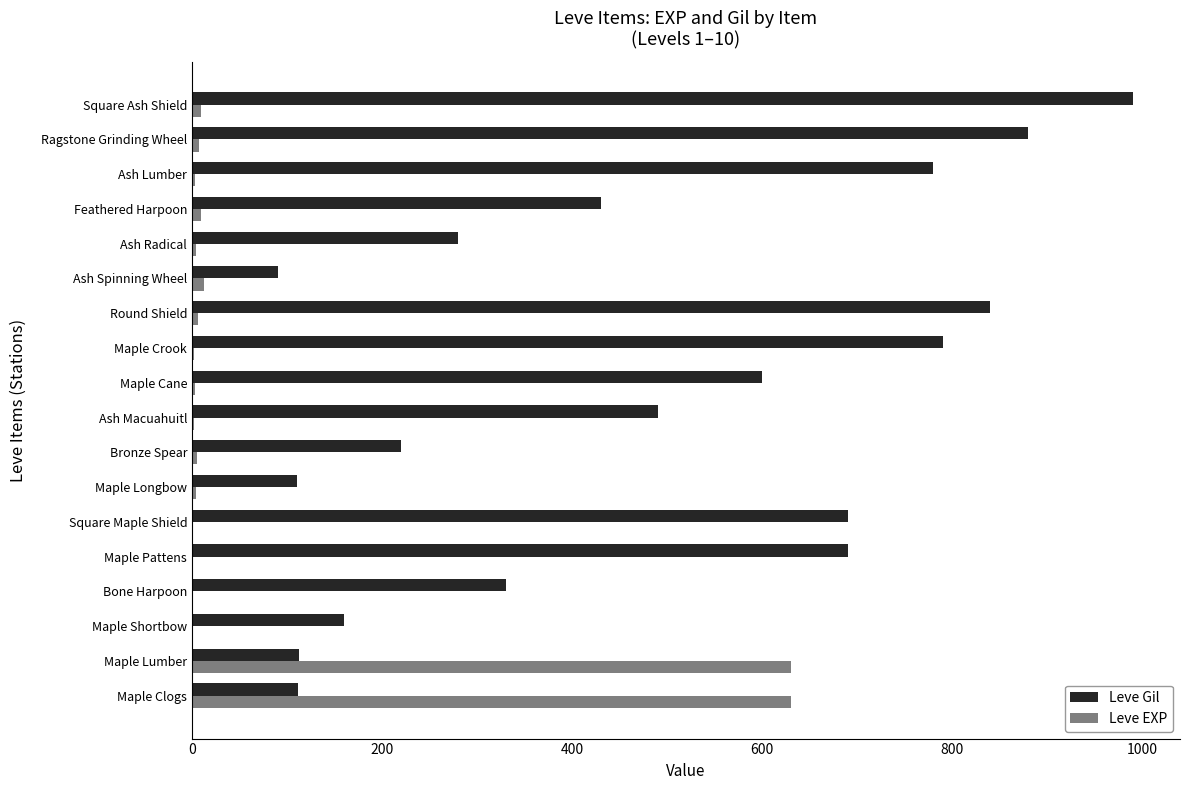

What is the sum of all Leve EXP values?

1331